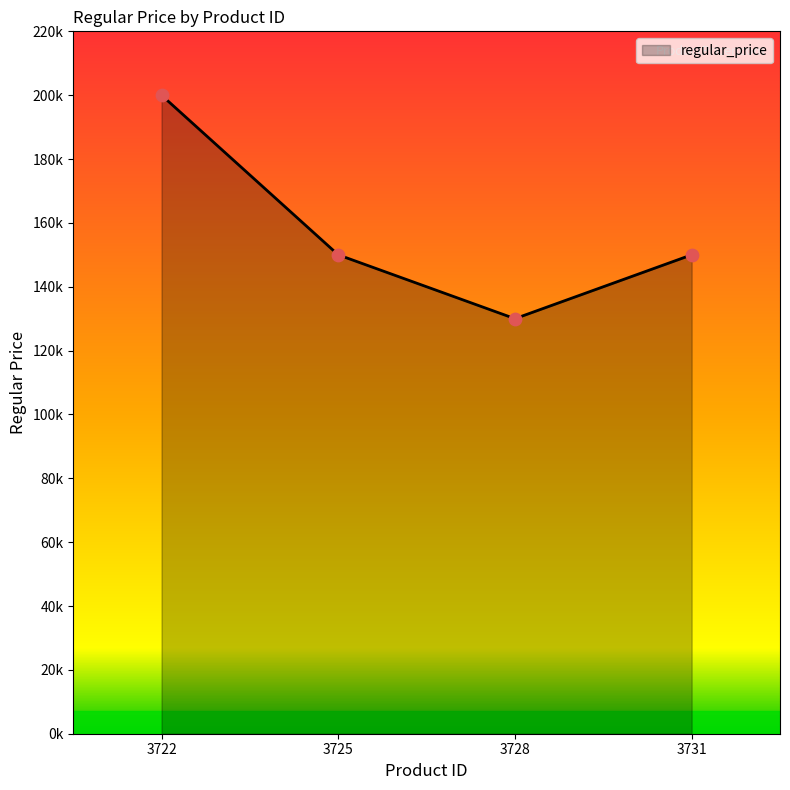

Approximately how many times larger is the value at 3725 compared to 3731?

1.0